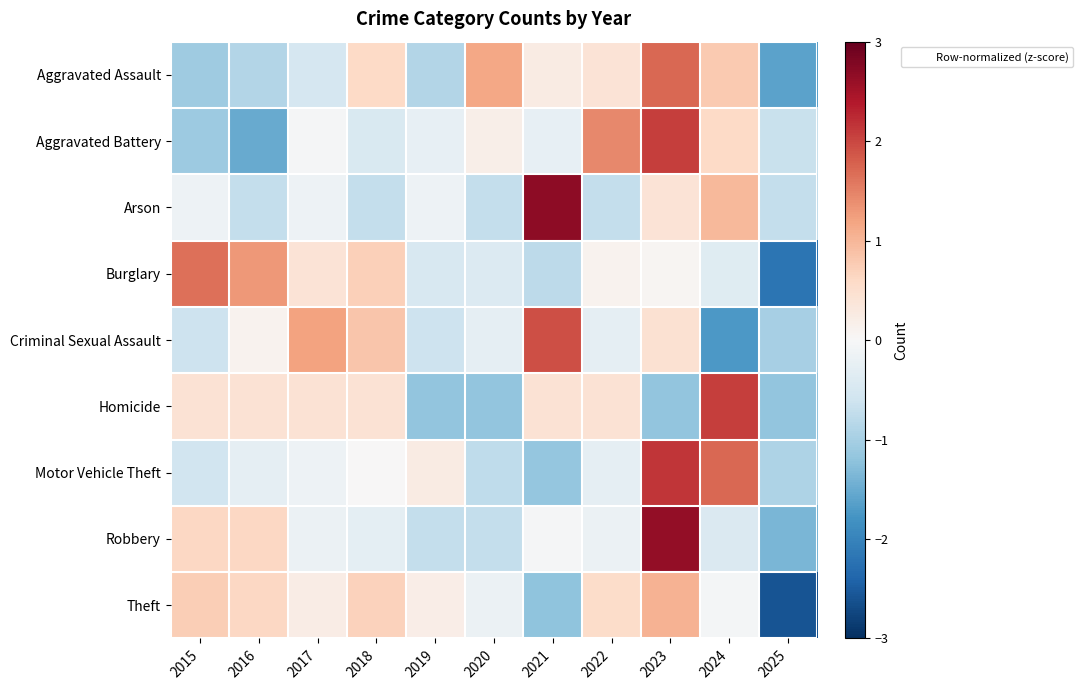

Reading right to left, list all the values displayed in this chart.

Aggravated Assault: 2025=-1.6	2024=0.8	2023=1.7	2022=0.4	2021=0.2	2020=1.2	2019=-0.9	2018=0.6	2017=-0.5	2016=-0.9	2015=-1.1
Aggravated Battery: 2025=-0.7	2024=0.6	2023=2.1	2022=1.4	2021=-0.2	2020=0.2	2019=-0.2	2018=-0.5	2017=-0.0	2016=-1.5	2015=-1.1
Arson: 2025=-0.7	2024=1.0	2023=0.4	2022=-0.7	2021=2.7	2020=-0.7	2019=-0.2	2018=-0.7	2017=-0.2	2016=-0.7	2015=-0.2
Burglary: 2025=-2.2	2024=-0.4	2023=0.0	2022=0.1	2021=-0.8	2020=-0.4	2019=-0.5	2018=0.7	2017=0.4	2016=1.3	2015=1.7
Criminal Sexual Assault: 2025=-1.0	2024=-1.7	2023=0.5	2022=-0.3	2021=1.9	2020=-0.3	2019=-0.6	2018=0.8	2017=1.2	2016=0.1	2015=-0.6
Homicide: 2025=-1.2	2024=2.1	2023=-1.2	2022=0.4	2021=0.4	2020=-1.2	2019=-1.2	2018=0.4	2017=0.4	2016=0.4	2015=0.4
Motor Vehicle Theft: 2025=-0.9	2024=1.7	2023=2.1	2022=-0.3	2021=-1.2	2020=-0.8	2019=0.3	2018=0.0	2017=-0.2	2016=-0.3	2015=-0.6
Robbery: 2025=-1.4	2024=-0.4	2023=2.6	2022=-0.2	2021=-0.0	2020=-0.7	2019=-0.7	2018=-0.3	2017=-0.2	2016=0.6	2015=0.6
Theft: 2025=-2.6	2024=-0.1	2023=1.0	2022=0.5	2021=-1.2	2020=-0.2	2019=0.2	2018=0.7	2017=0.2	2016=0.6	2015=0.7